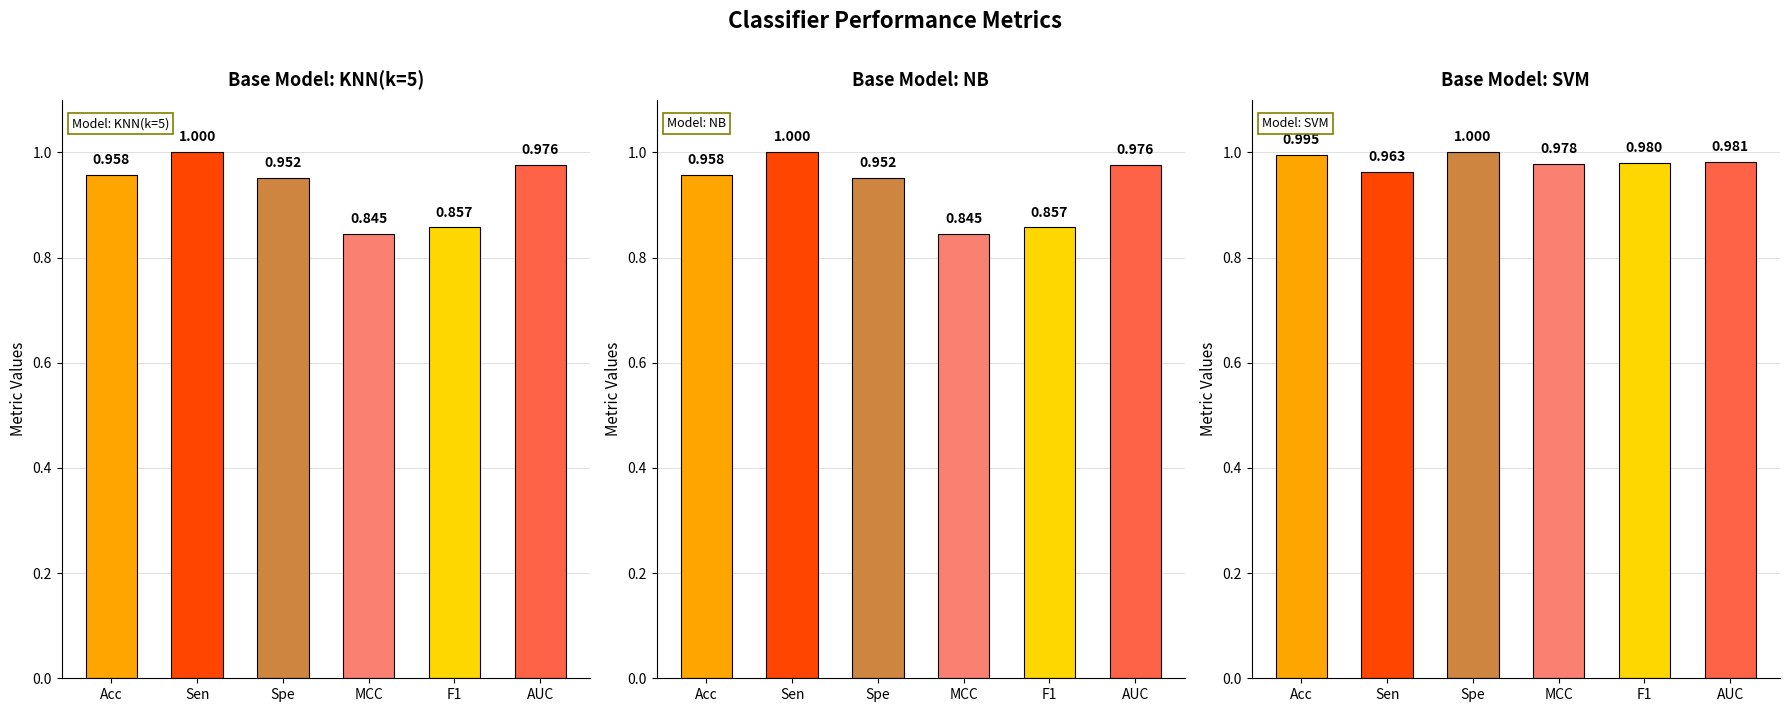

What is the difference between the KNN(k=5) values at Sen and F1?

0.1